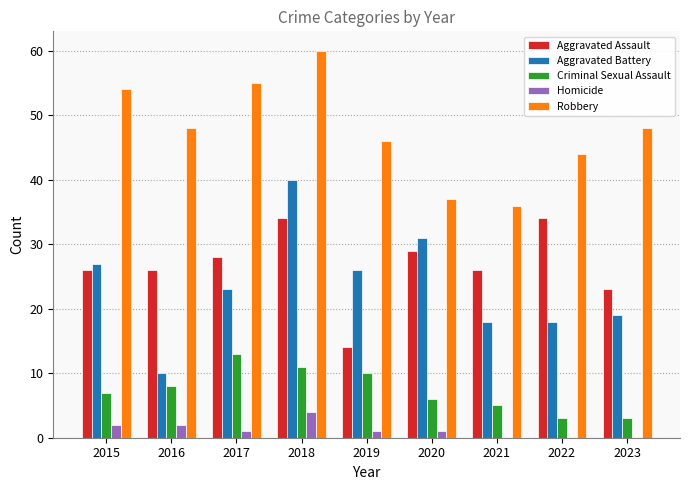

What is the average value of the Criminal Sexual Assault series?

7